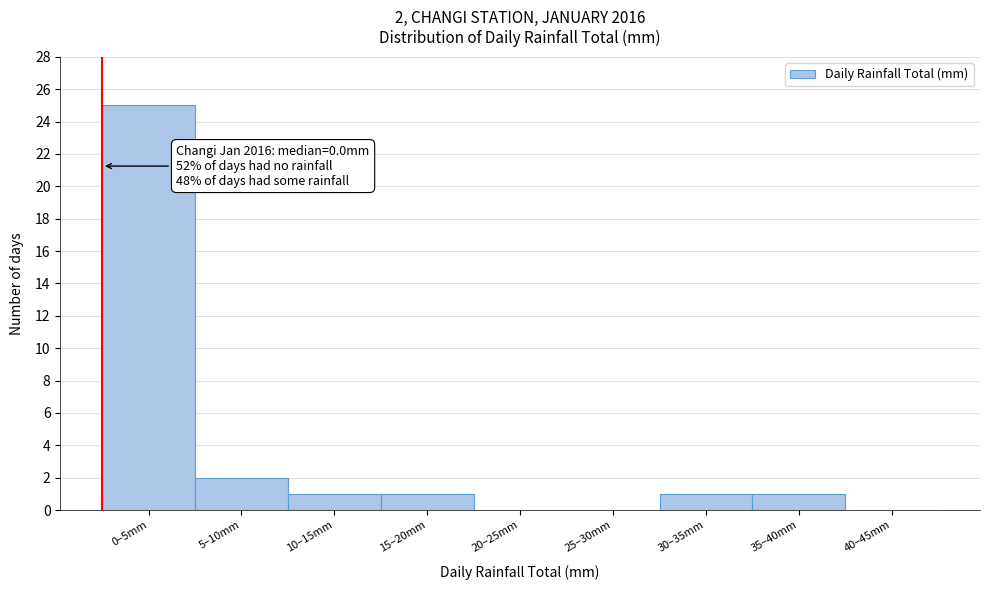

Reading right to left, list all the values displayed in this chart.

40–45mm=0	35–40mm=1	30–35mm=1	25–30mm=0	20–25mm=0	15–20mm=1	10–15mm=1	5–10mm=2	0–5mm=25